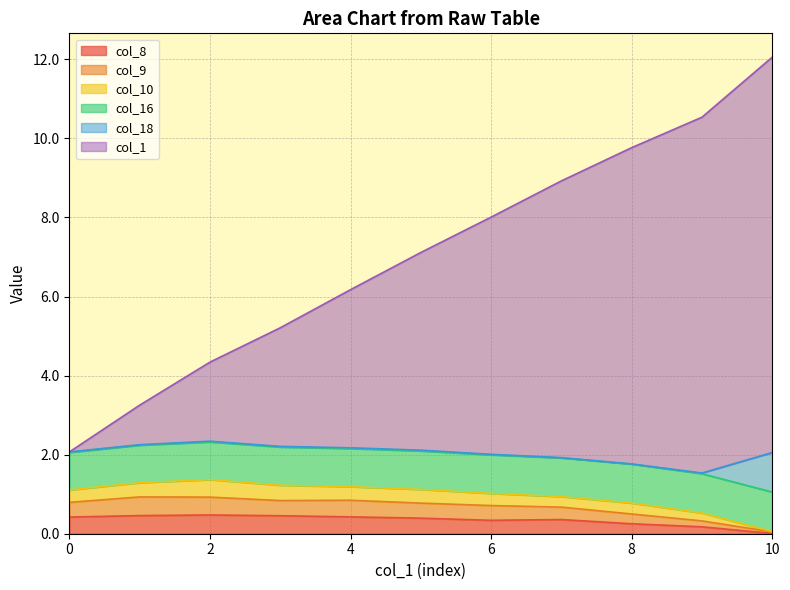

True or false: col_9 and col_1 intersect in this chart.

False